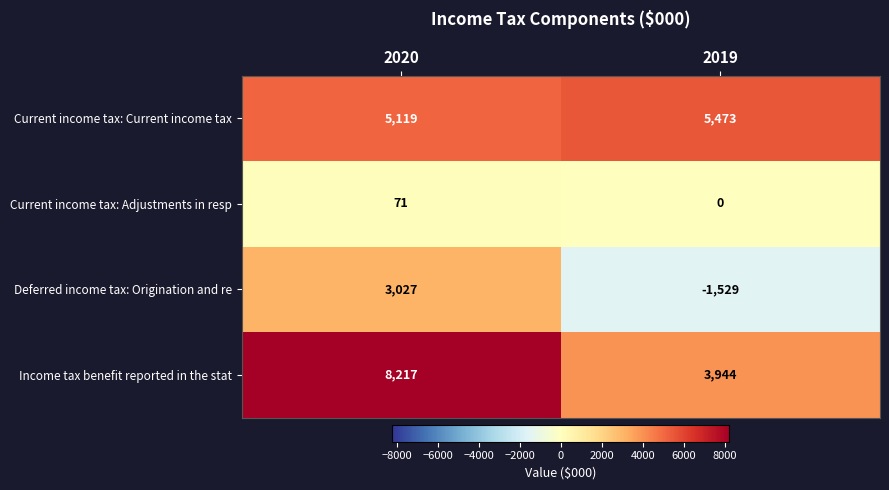

The value of Deferred income tax: Origination and re at 2020 is 1185. True or false?

False